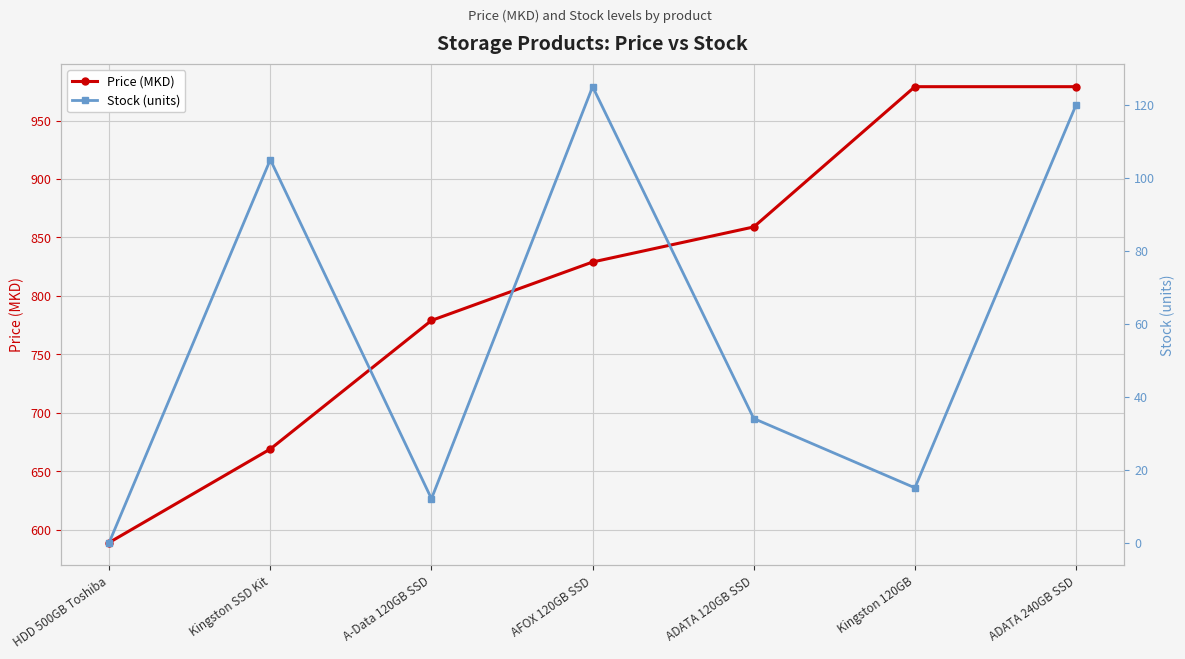

Does the chart display data point markers on the line(s)?

Yes